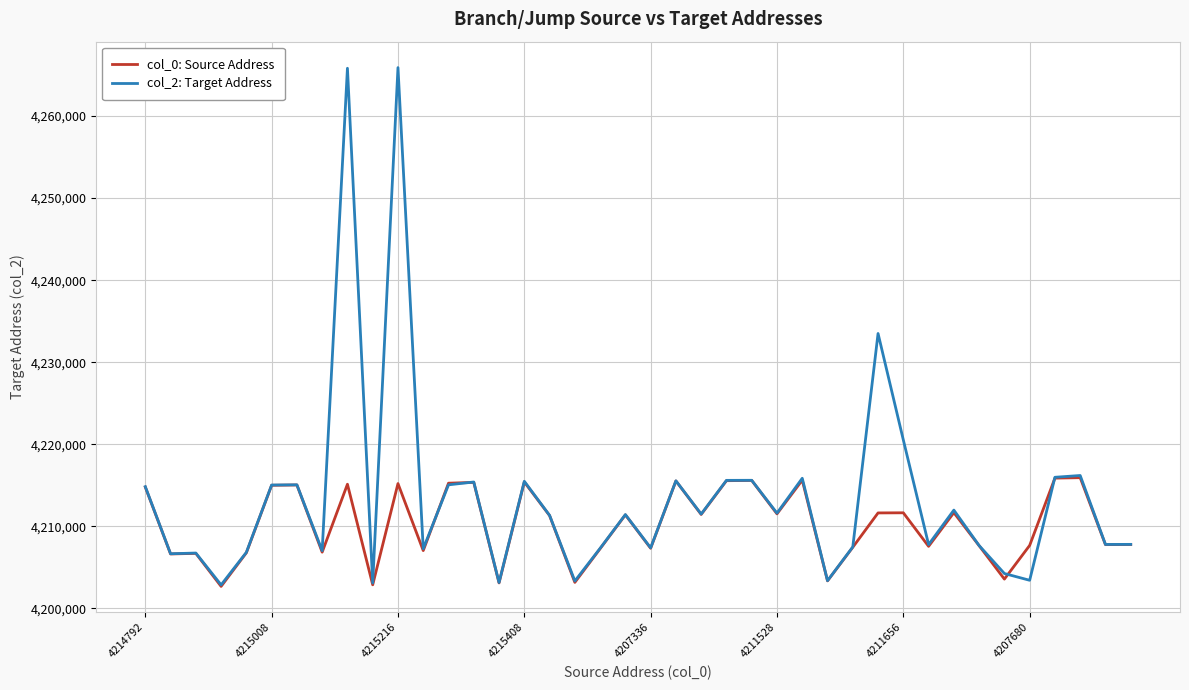

What is the maximum value shown in the chart?

4265904